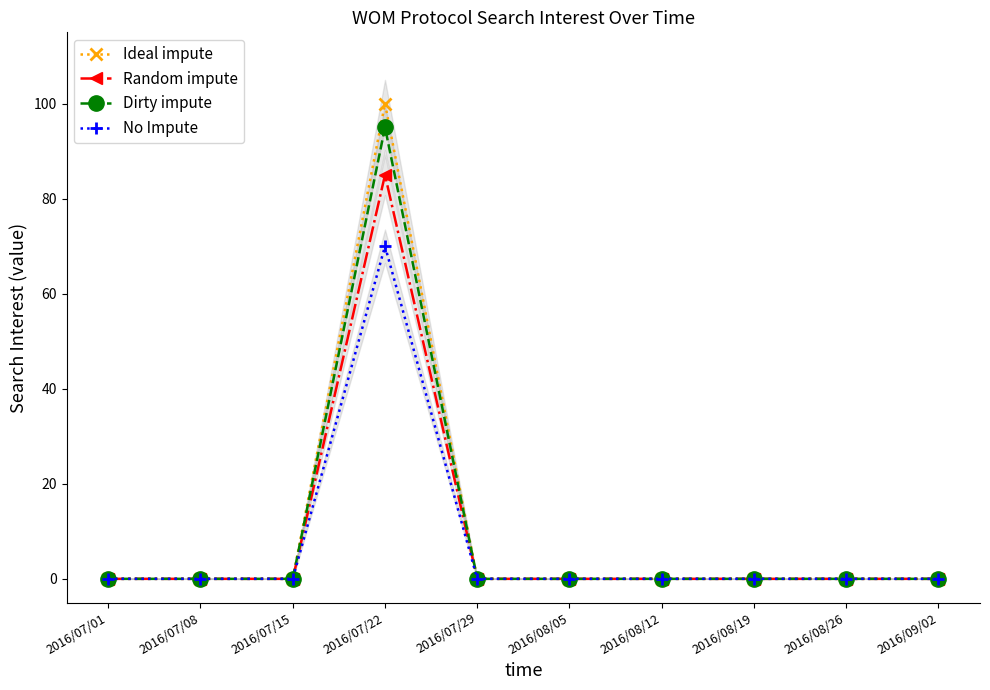

At which label does No Impute reach its peak?

2016/07/22